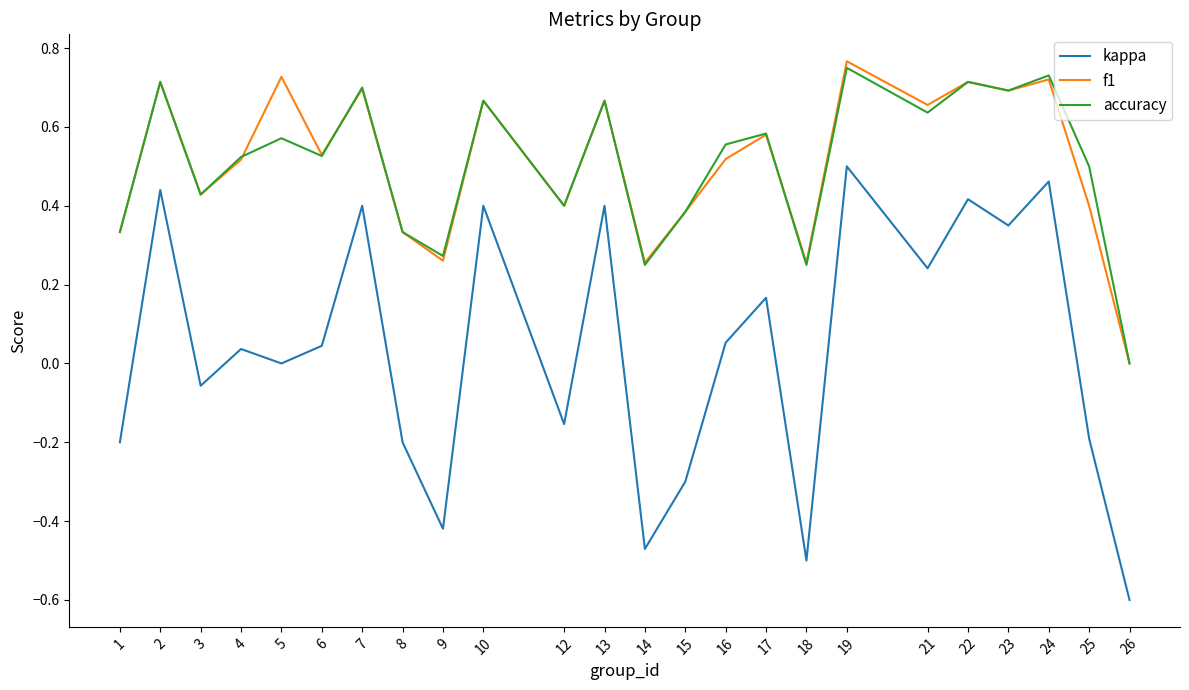

The f1 series shows 0.2 at 2. True or false?

False